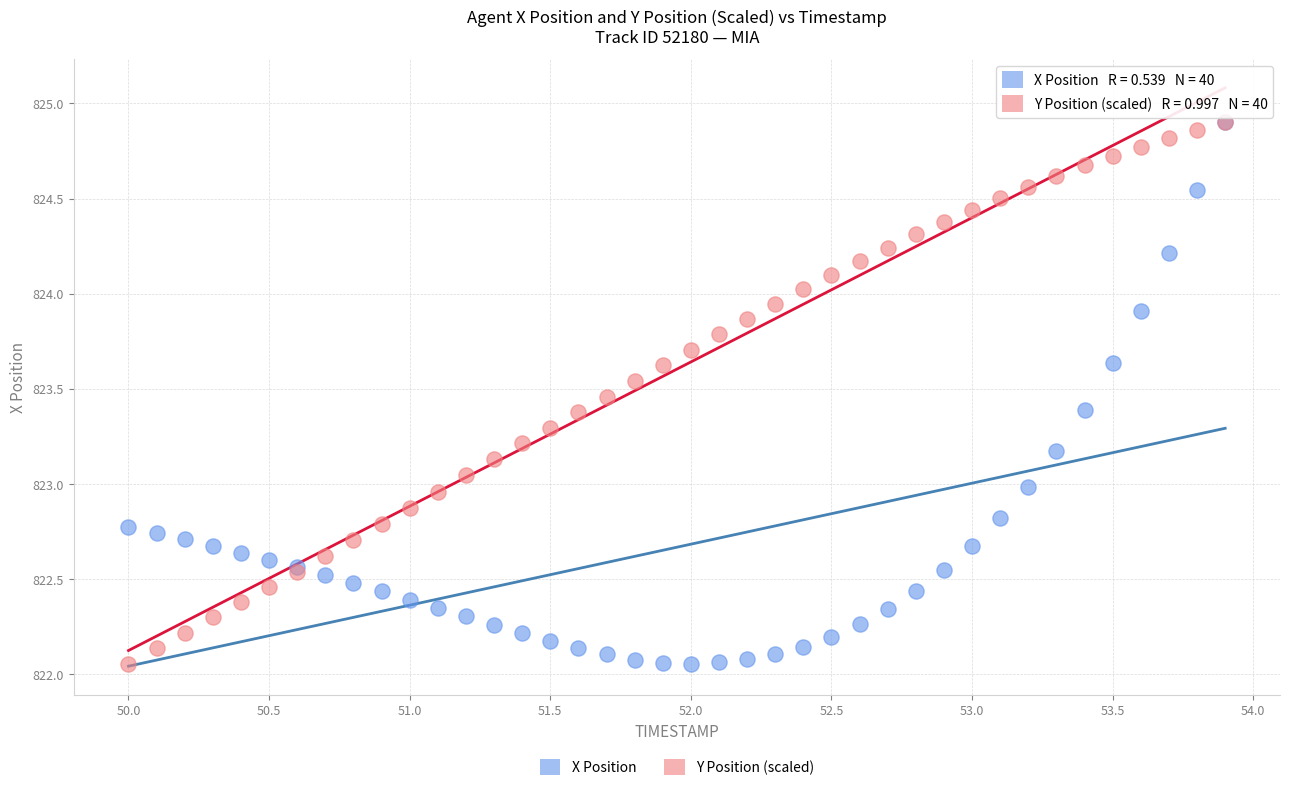

What are all the series names shown in the legend?

X Position, Y Position (scaled)